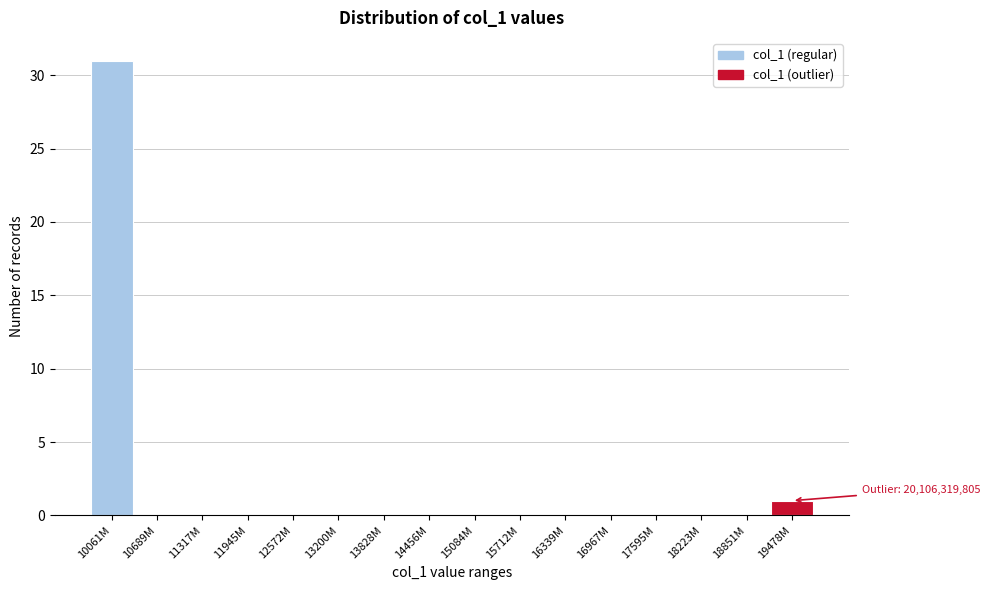

Reading left to right, extract all data points from this chart.

10061M=31	10689M=0	11317M=0	11945M=0	12572M=0	13200M=0	13828M=0	14456M=0	15084M=0	15712M=0	16339M=0	16967M=0	17595M=0	18223M=0	18851M=0	19478M=1